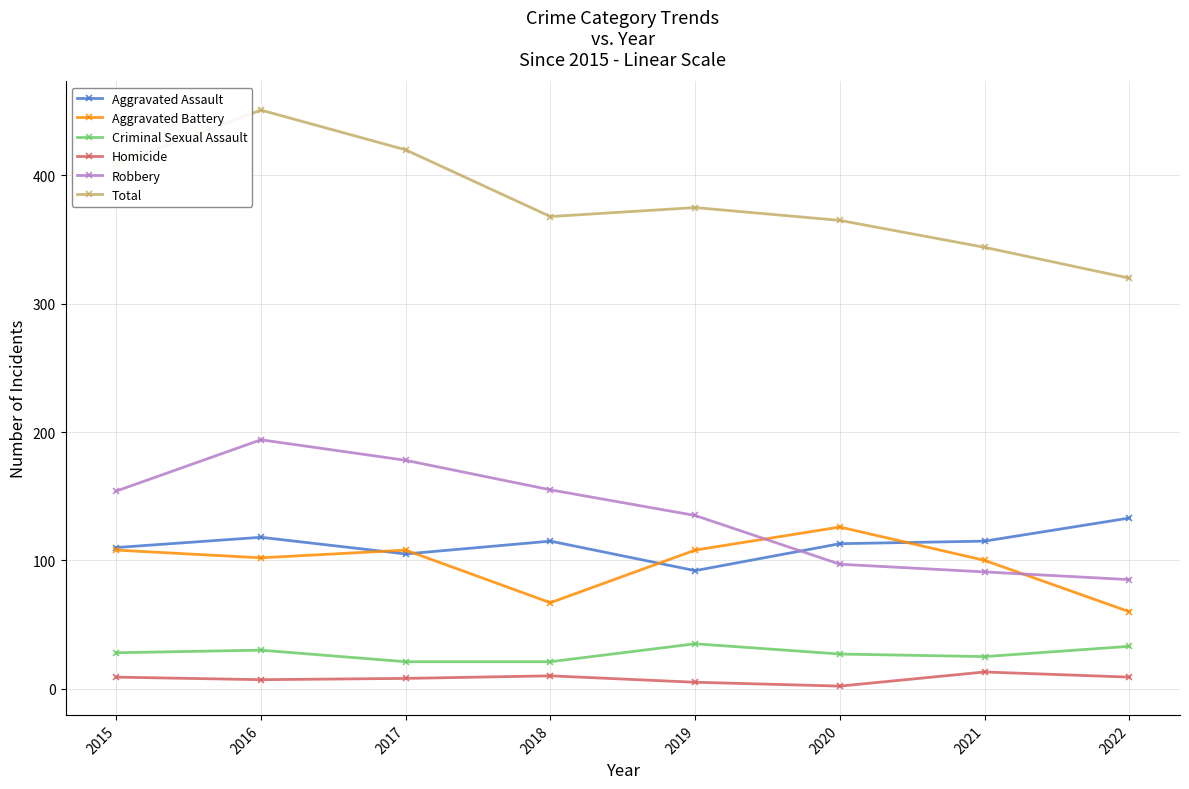

At which category is the sum across all series the highest?

2016